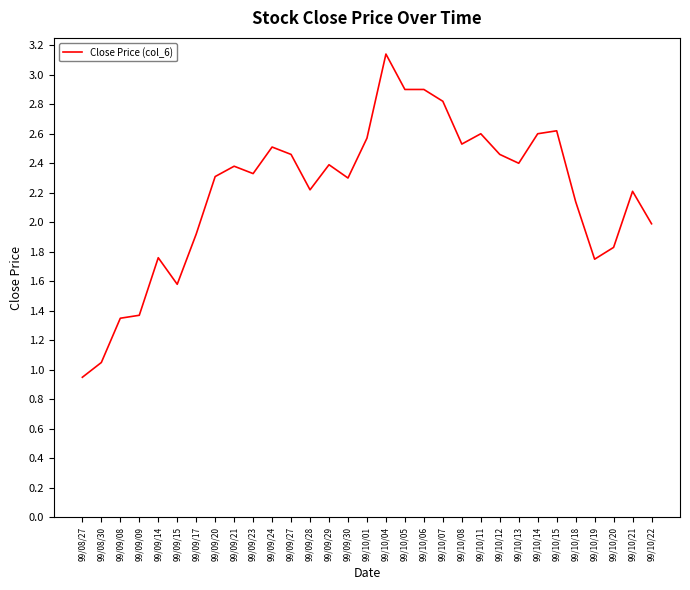

Is it true that the value at 99/10/11 is 2.6?

True